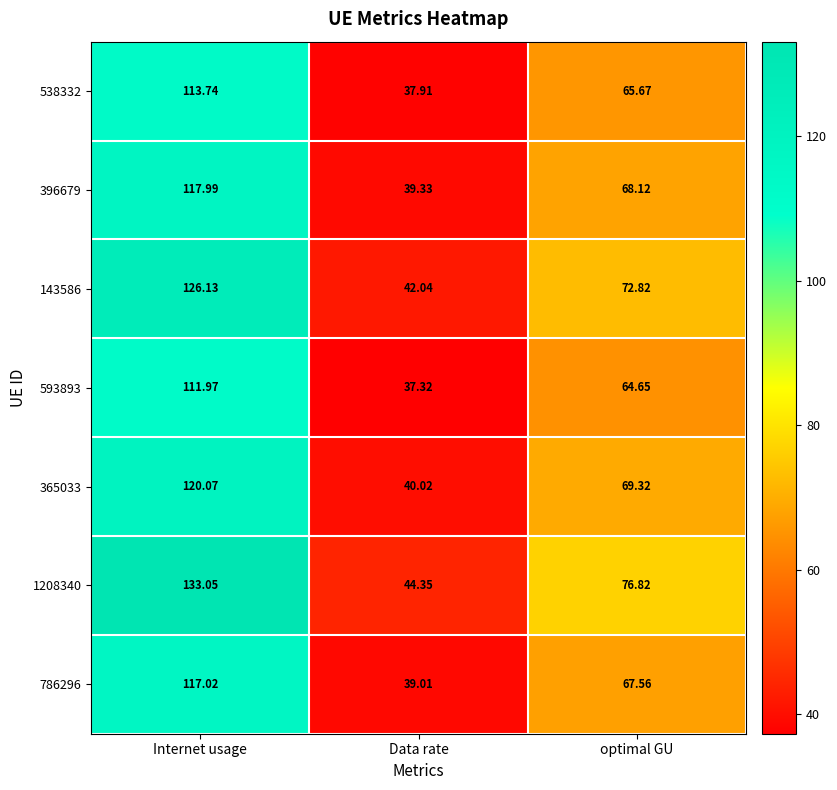

At Internet usage, list the series in order from smallest to largest.

593893, 538332, 786296, 396679, 365033, 143586, 1208340